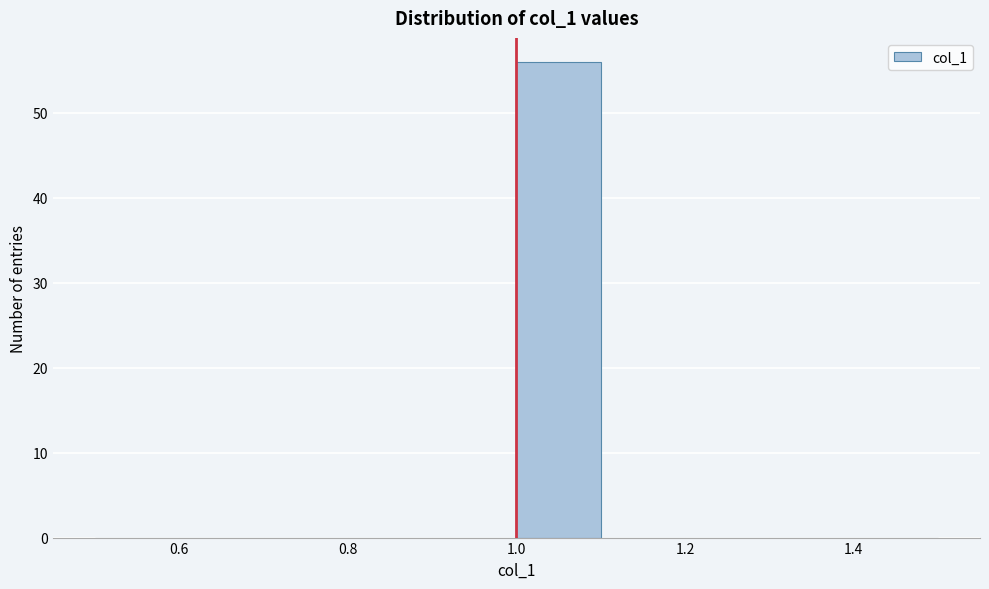

Reading left to right, transcribe this chart: for each bar, give the range it covers on the x-axis and its height. The values are not printed on the chart, so give them approximately, as read against the axis.

0.5 to 0.6: 0
0.6 to 0.7: 0
0.7 to 0.8: 0
0.8 to 0.9: 0
0.9 to 1.0: 0
1.0 to 1.1: 56
1.1 to 1.2: 0
1.2 to 1.3: 0
1.3 to 1.4: 0
1.4 to 1.5: 0